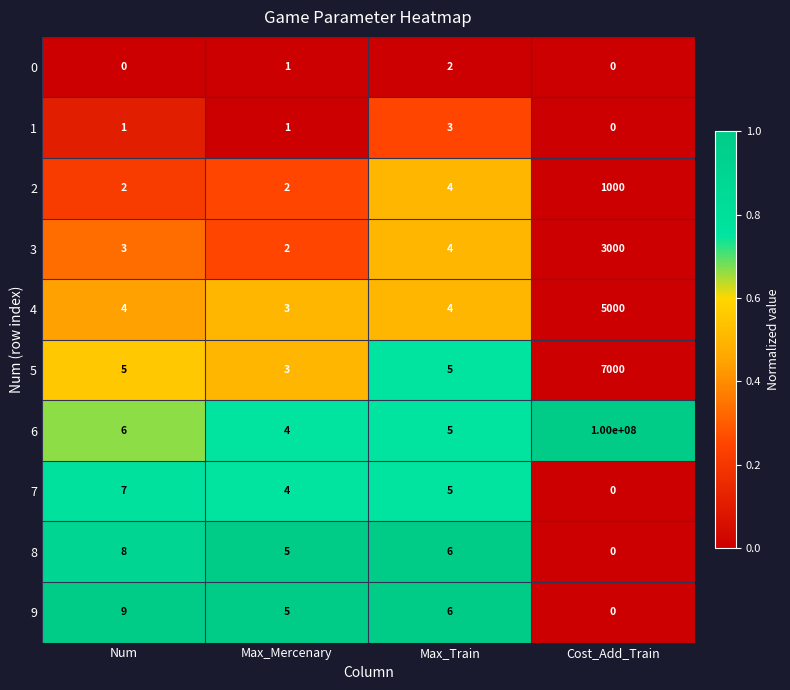

Is the value of 3 at Max_Mercenary greater than the value of 0 at Cost_Add_Train?

Yes